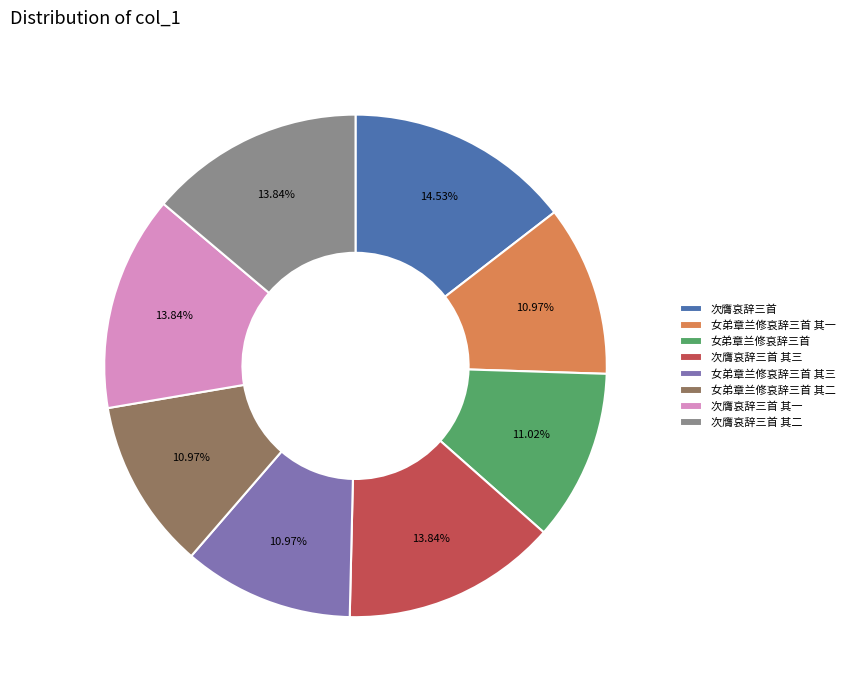

Count the number of slices in the pie.

8